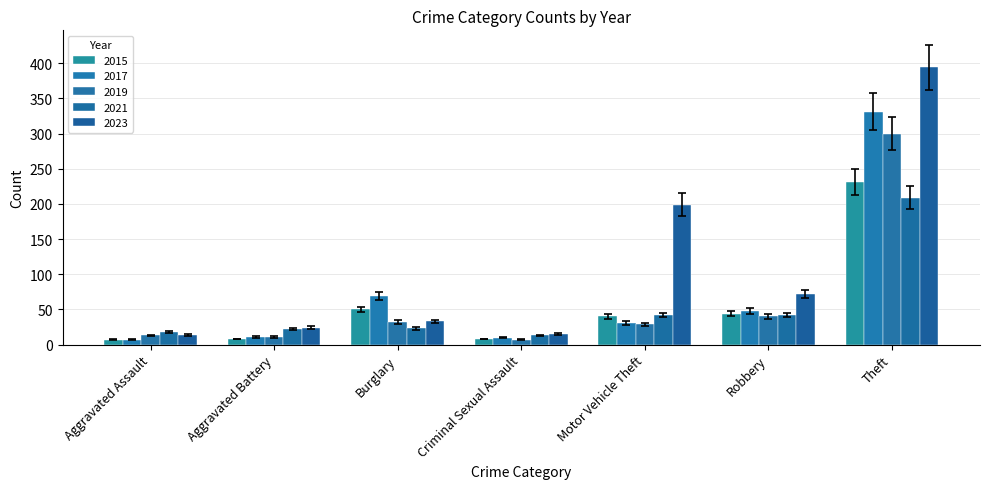

What value does the 2021 series have at Criminal Sexual Assault?

13